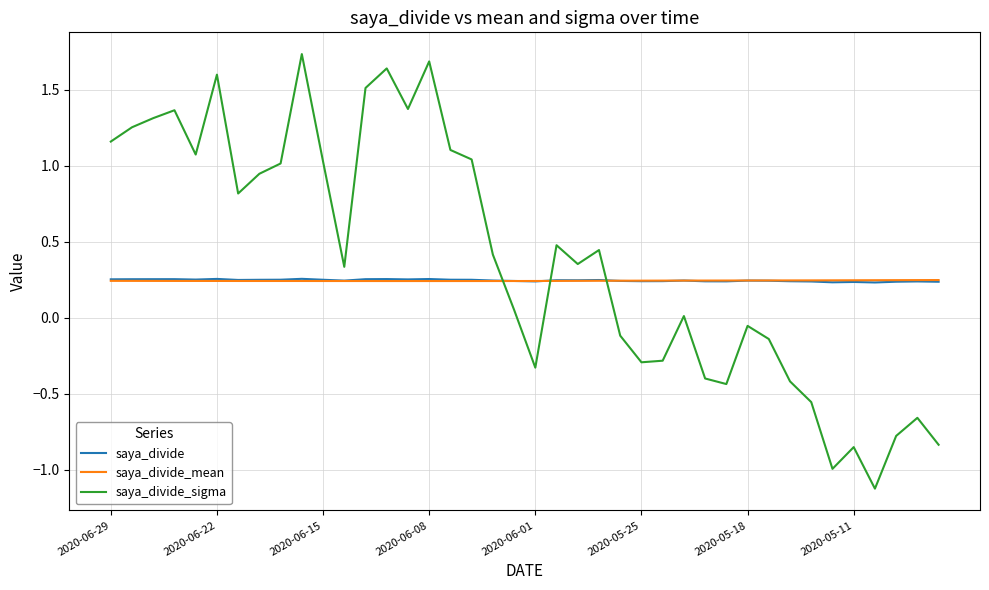

Which series has the largest total across all categories?

saya_divide_sigma